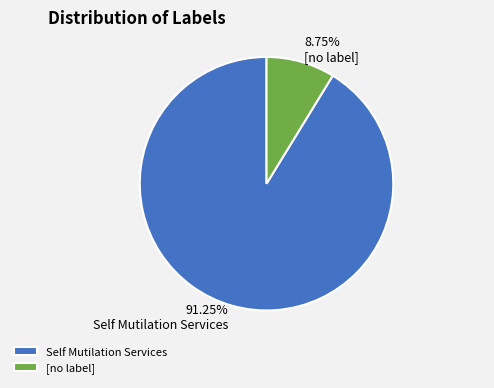

Is [no label] the majority of the pie?

No